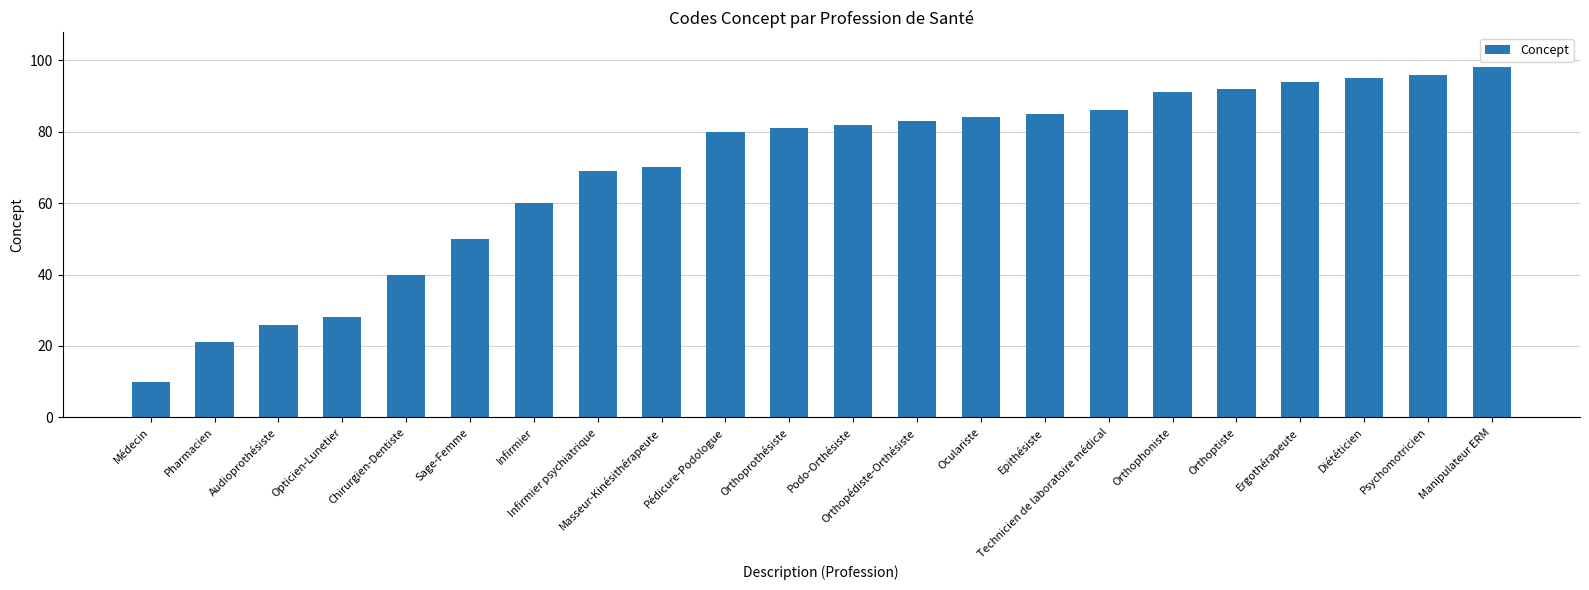

What value does the data have at Technicien de laboratoire médical?

86